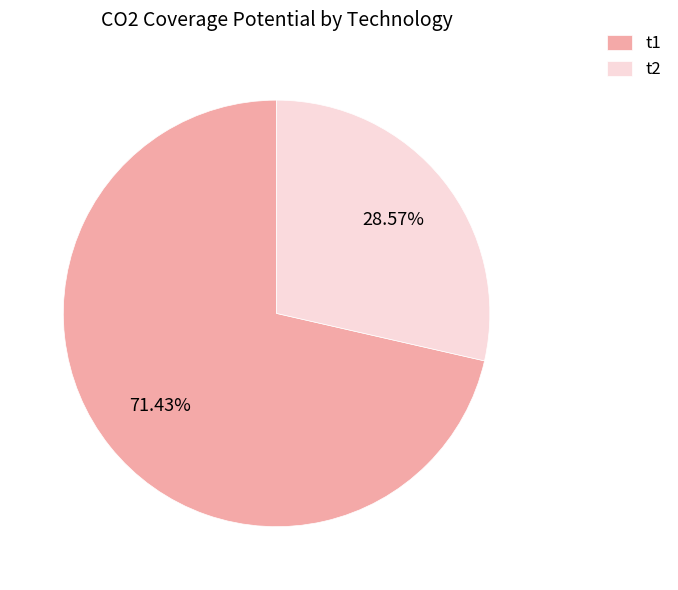

Rank the categories by value from highest to lowest.

t1, t2